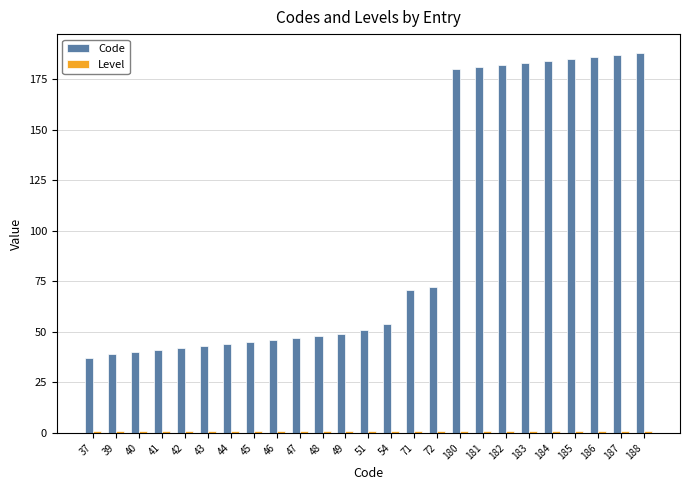

Which series has the largest range (max minus min)?

Code